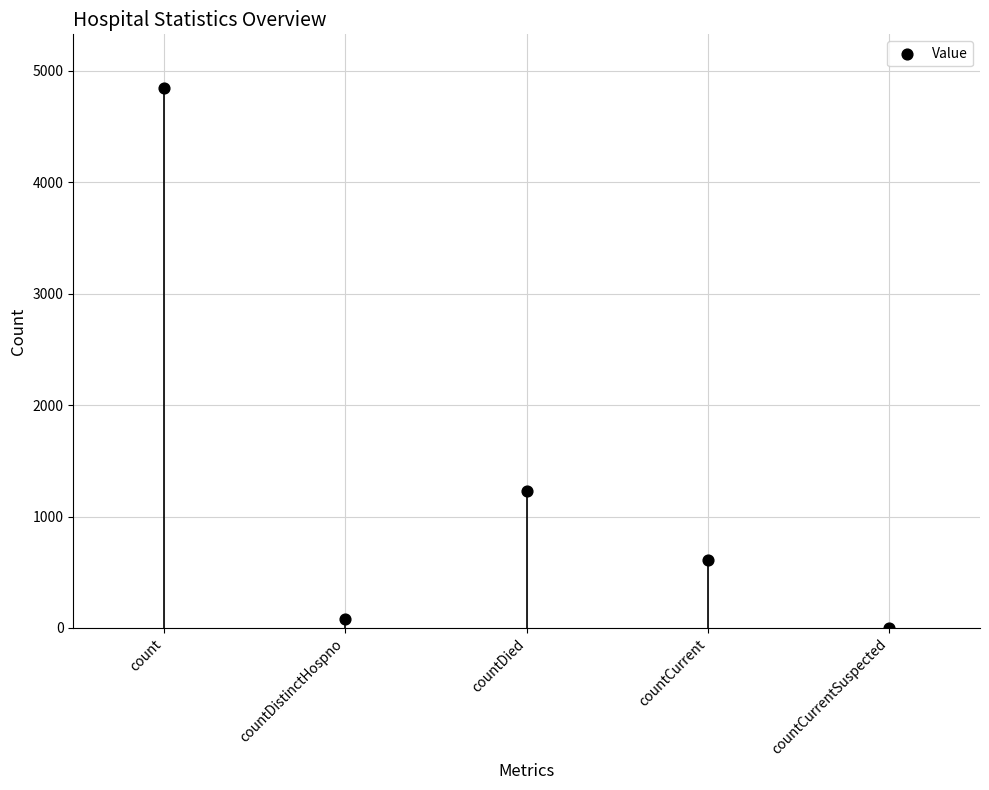

What is the ratio of the value at countDied to the value at count?

0.3